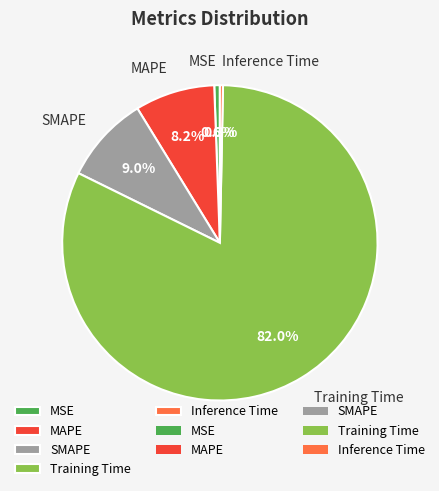

The MAPE slice represents 8% of the pie. True or false?

True